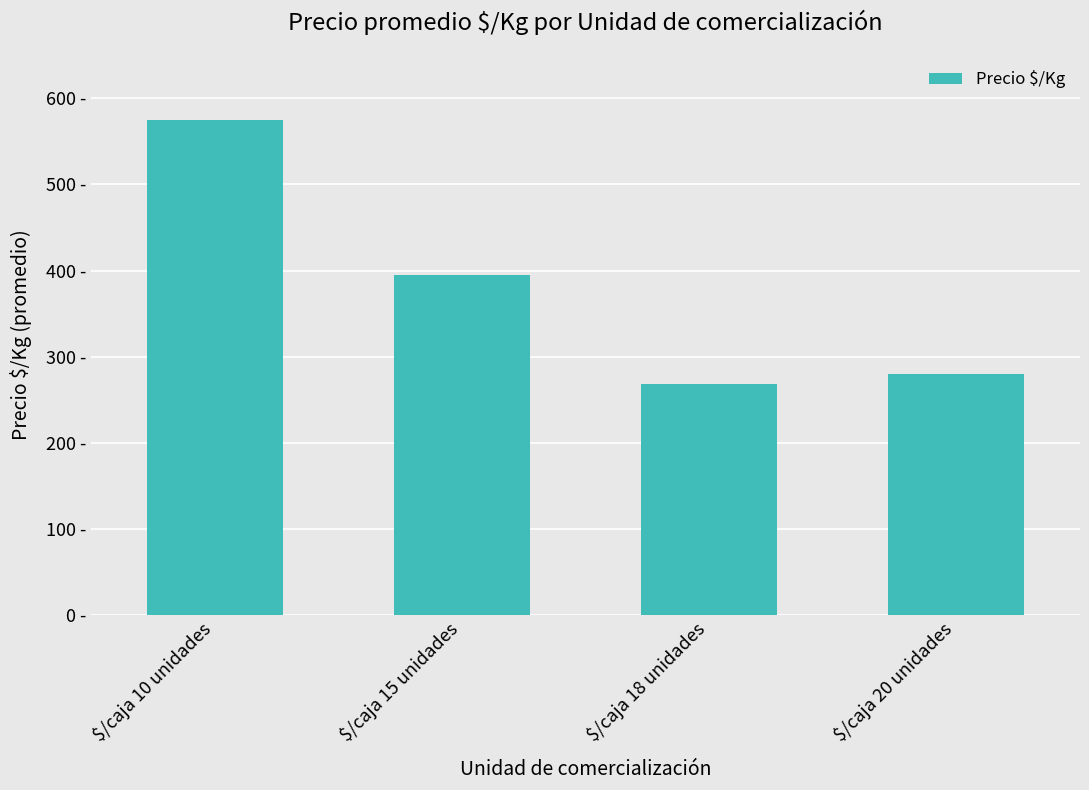

What is the label of the 2nd bar from the right?

$/caja 18 unidades